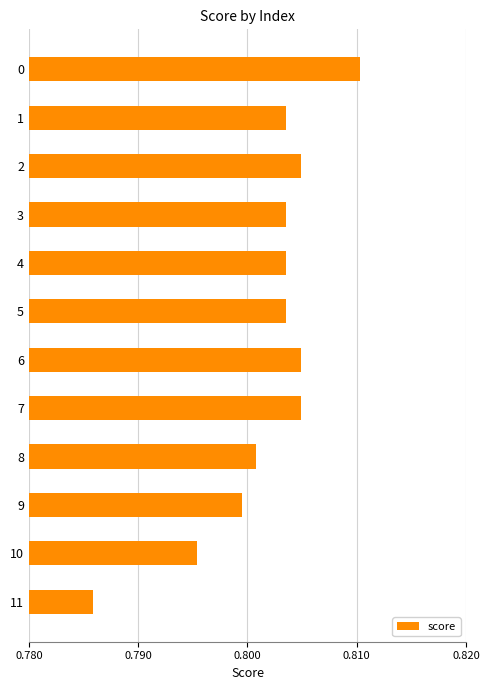

What is the sum of the values at 3 and 11?

1.6